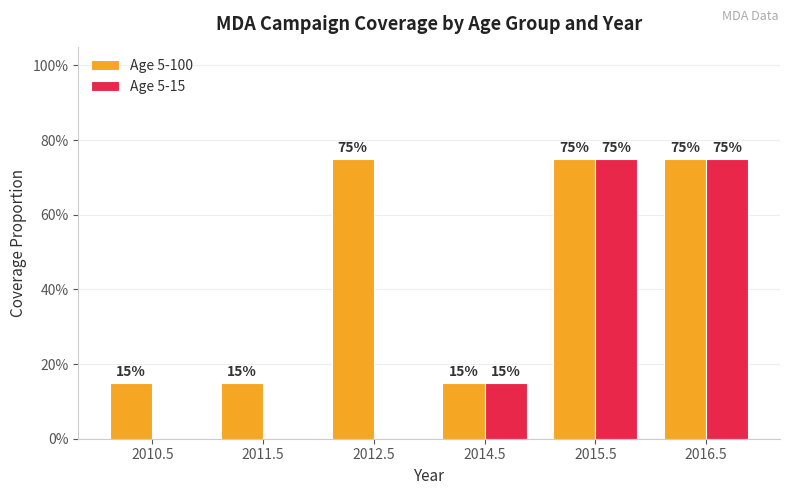

Which label corresponds to the largest value in the chart?

2012.5